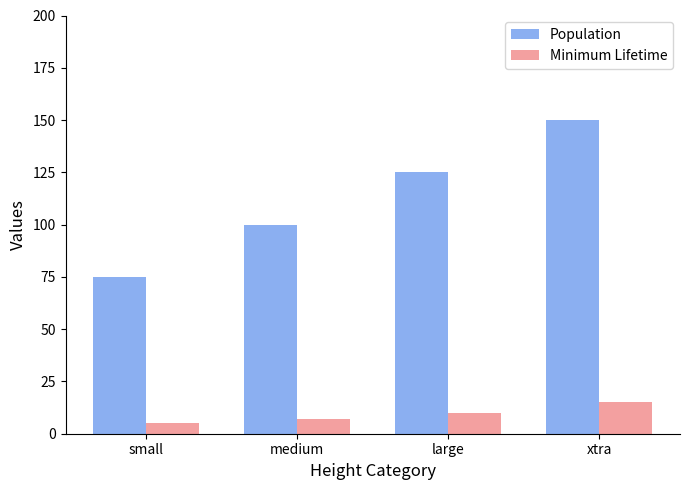

What is the label of the 3rd bar from the right?

medium